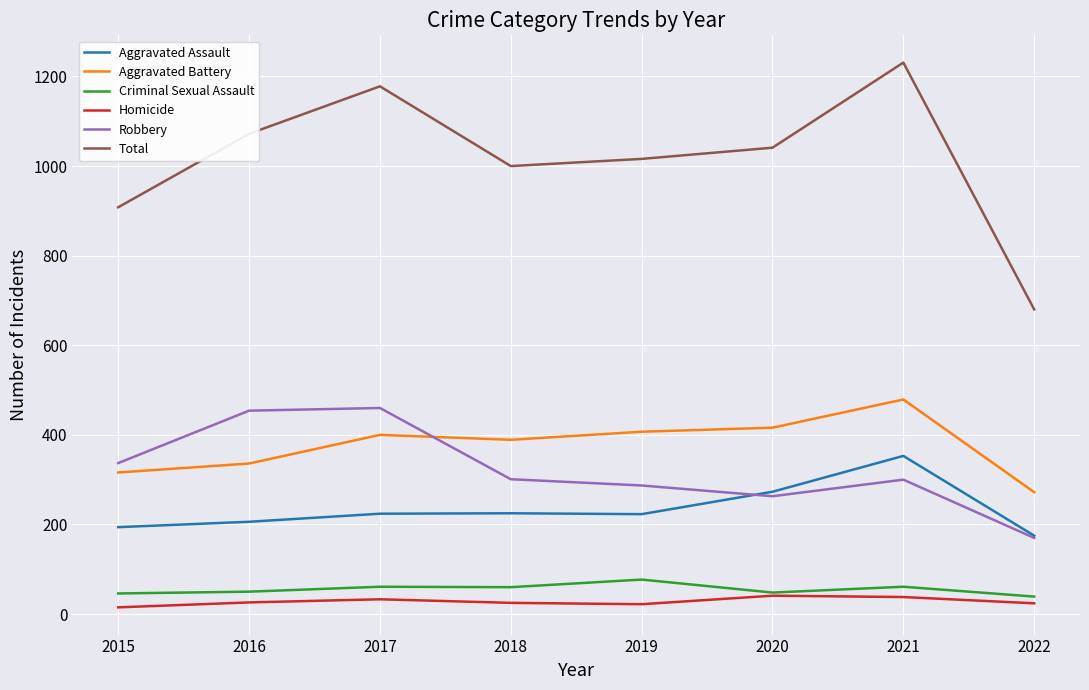

True or false: Total and Aggravated Battery intersect in this chart.

False